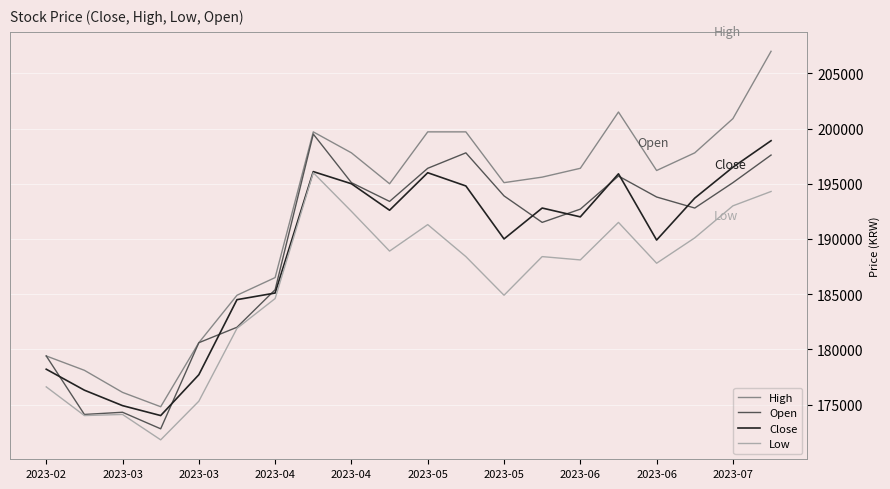

Which series has the largest range (max minus min)?

High